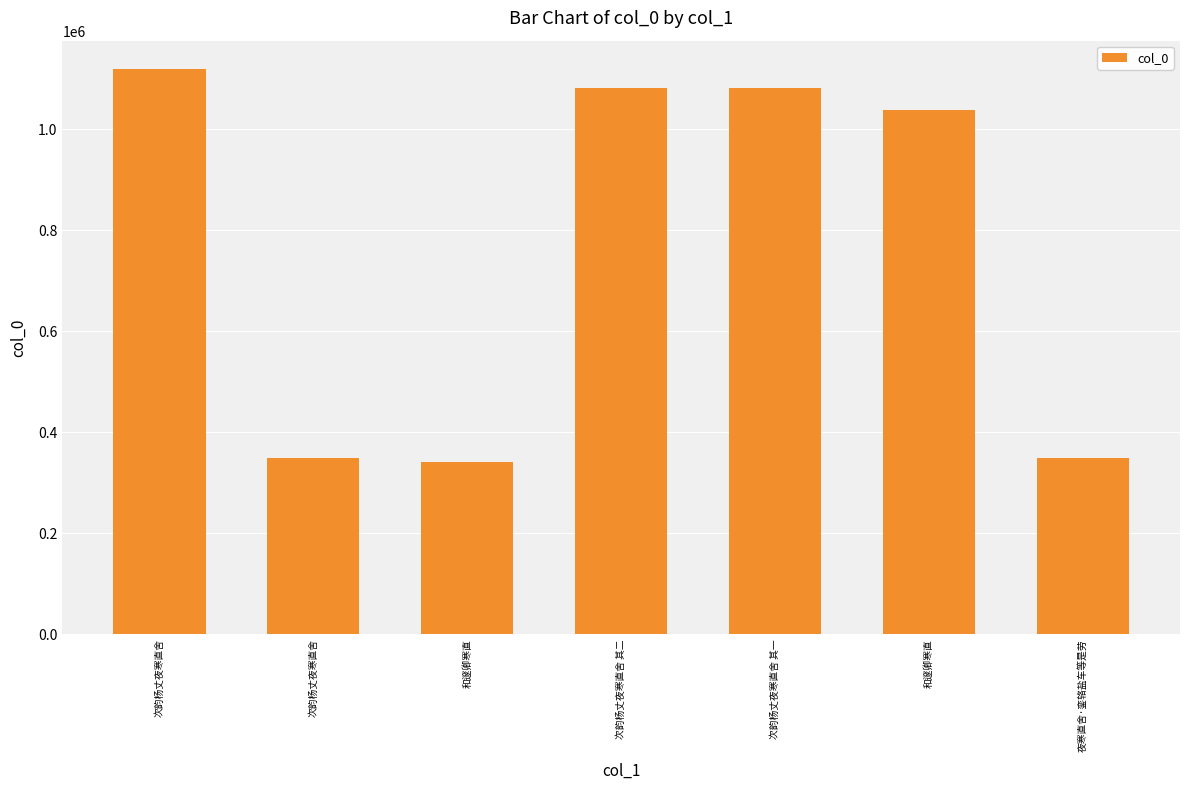

True or false: the data shows 218167 at 和邃卿寒直.

False